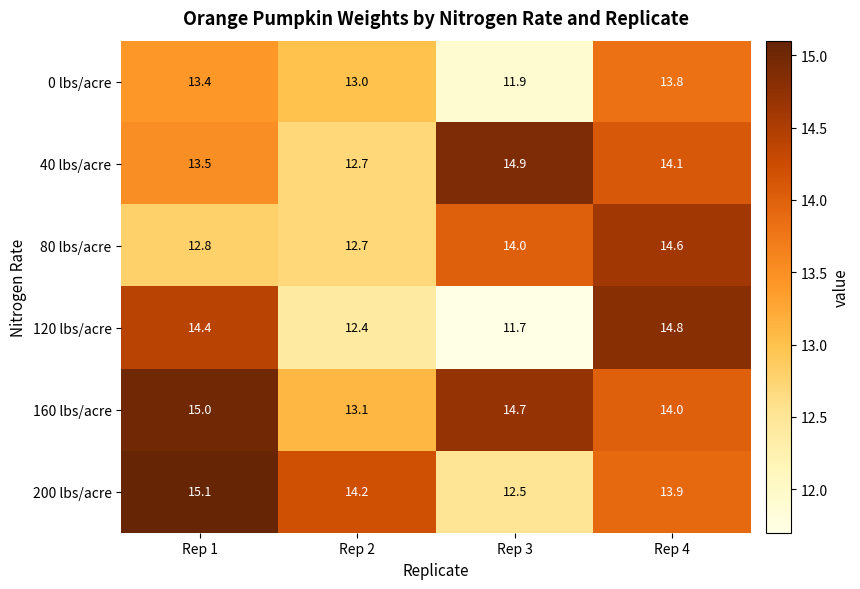

Which label corresponds to the largest value in the chart?

Rep 1